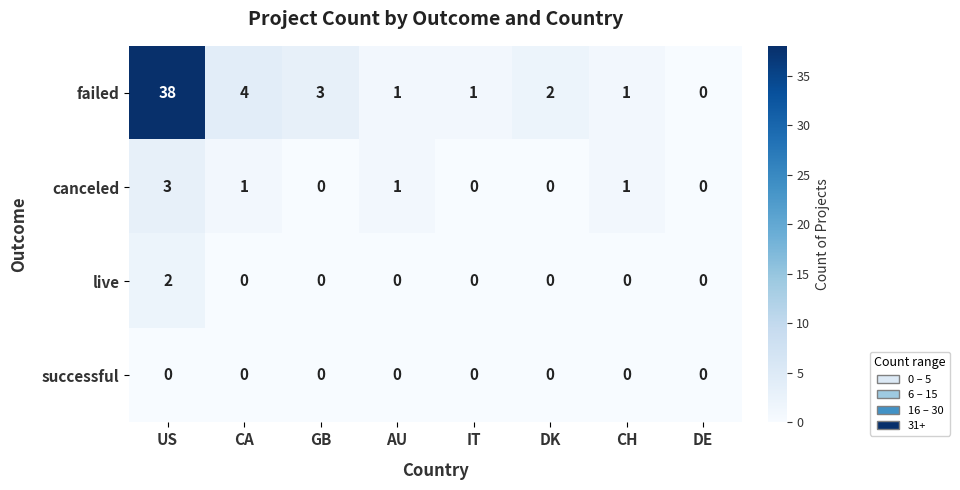

List the series in order of their peak value, lowest first.

successful, live, canceled, failed